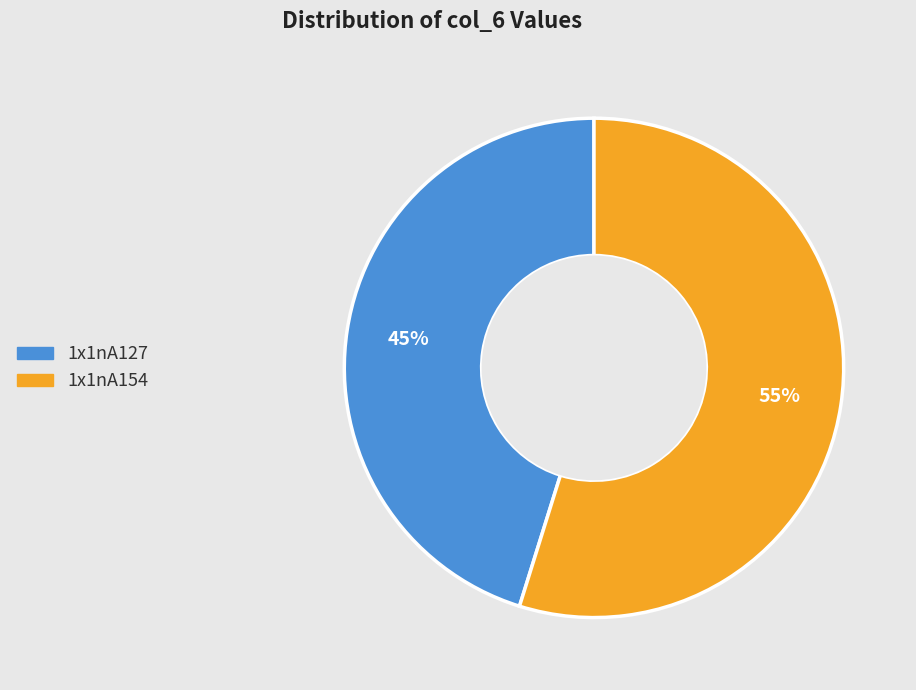

Between 1x1nA127 and 1x1nA154, which is larger?

1x1nA154